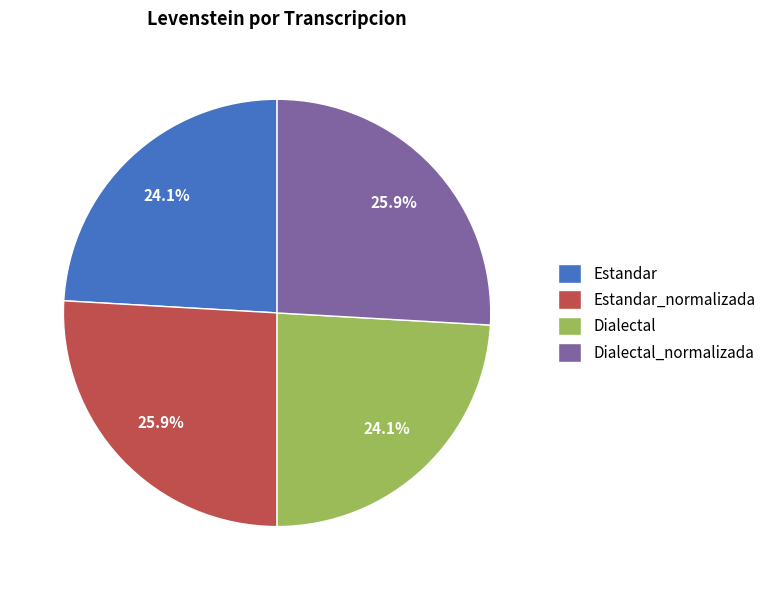

To the nearest percent, what is the difference between the largest and smallest slice percentages?

2%